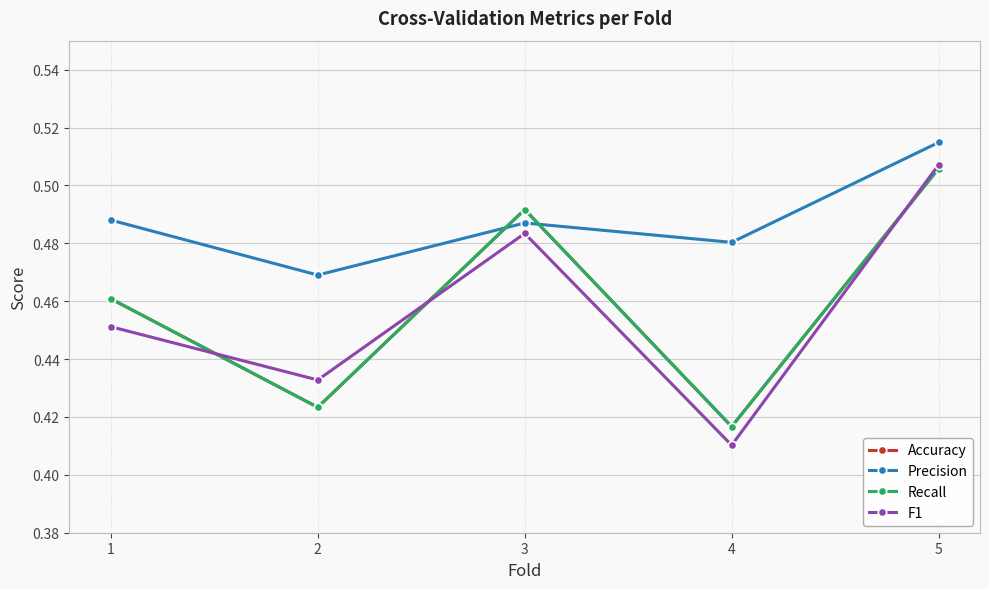

Which series has the largest range (max minus min)?

F1